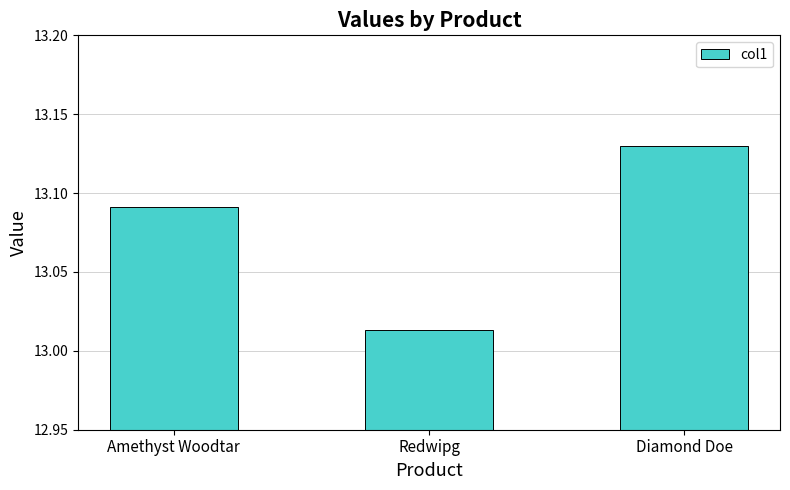

The value at Redwipg is 6.6. True or false?

False